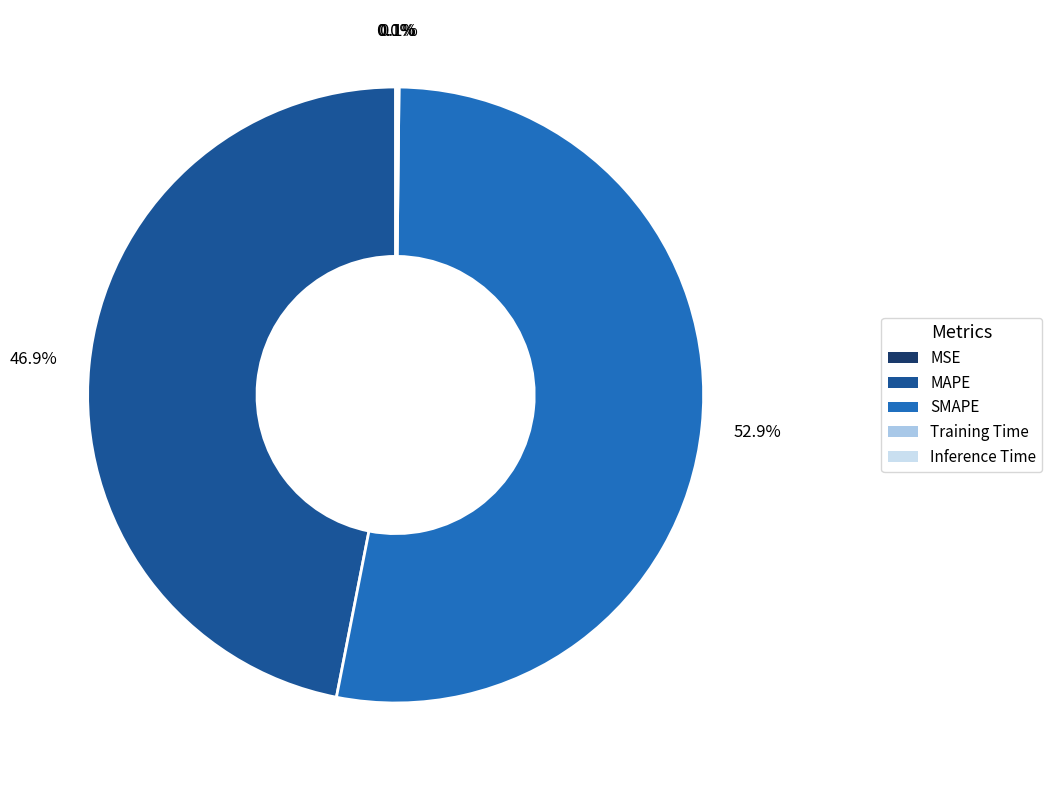

Which has a higher value, MAPE or SMAPE?

SMAPE